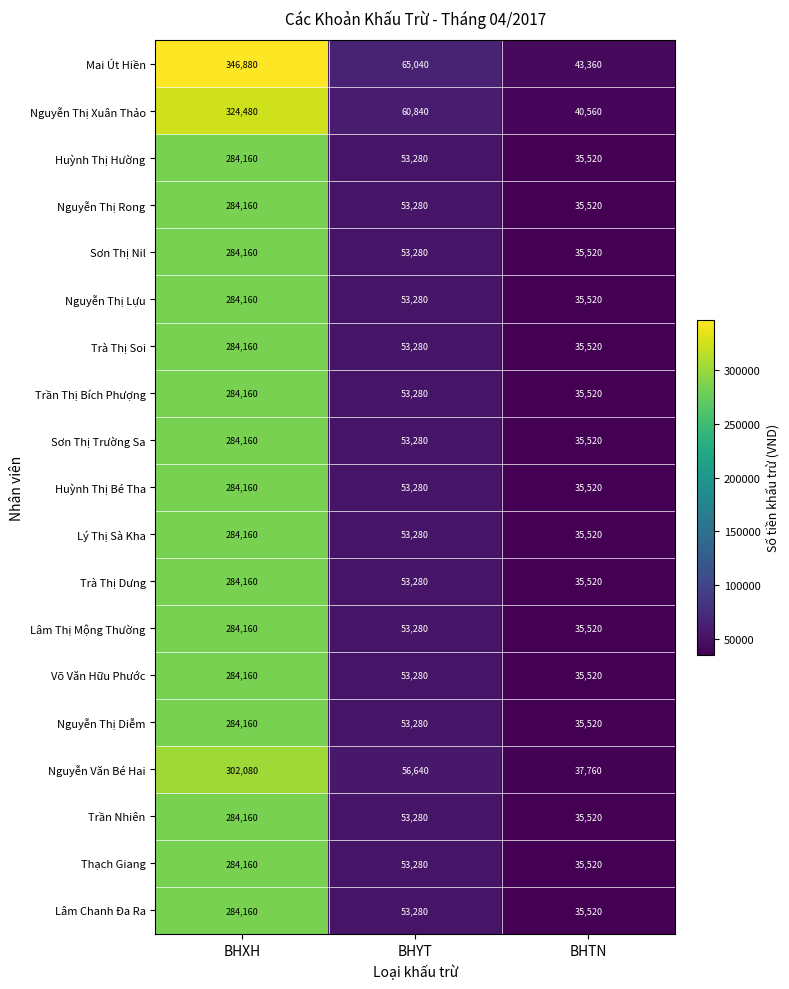

True or false: Võ Văn Hữu Phước has a value of 35520 at BHTN.

True